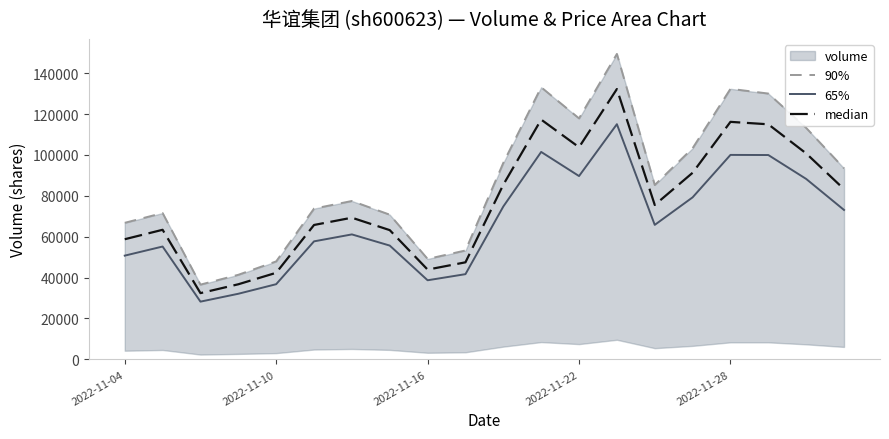

Rank the series at 2022-11-04 from highest to lowest value.

90%, median, 65%